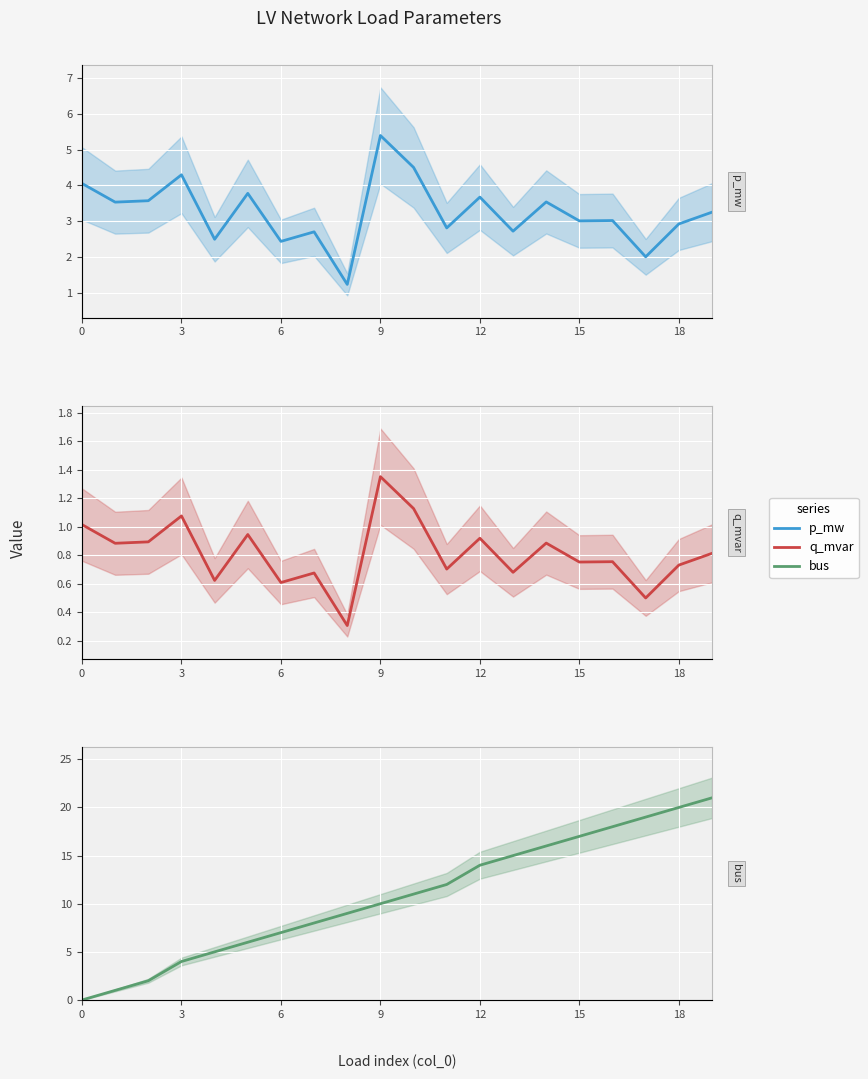

Reading left to right, extract all data points from this chart.

p_mw: 4.1	3.5	3.6	4.3	2.5	3.8	2.4	2.7	1.2	5.4	4.5	2.8	3.7	2.7	3.5	3.0	3.0	2.0	2.9	3.2
q_mvar: 1.0	0.9	0.9	1.1	0.6	0.9	0.6	0.7	0.3	1.4	1.1	0.7	0.9	0.7	0.9	0.8	0.8	0.5	0.7	0.8
bus: 0.0	1.0	2.0	4.0	5.0	6.0	7.0	8.0	9.0	10.0	11.0	12.0	14.0	15.0	16.0	17.0	18.0	19.0	20.0	21.0